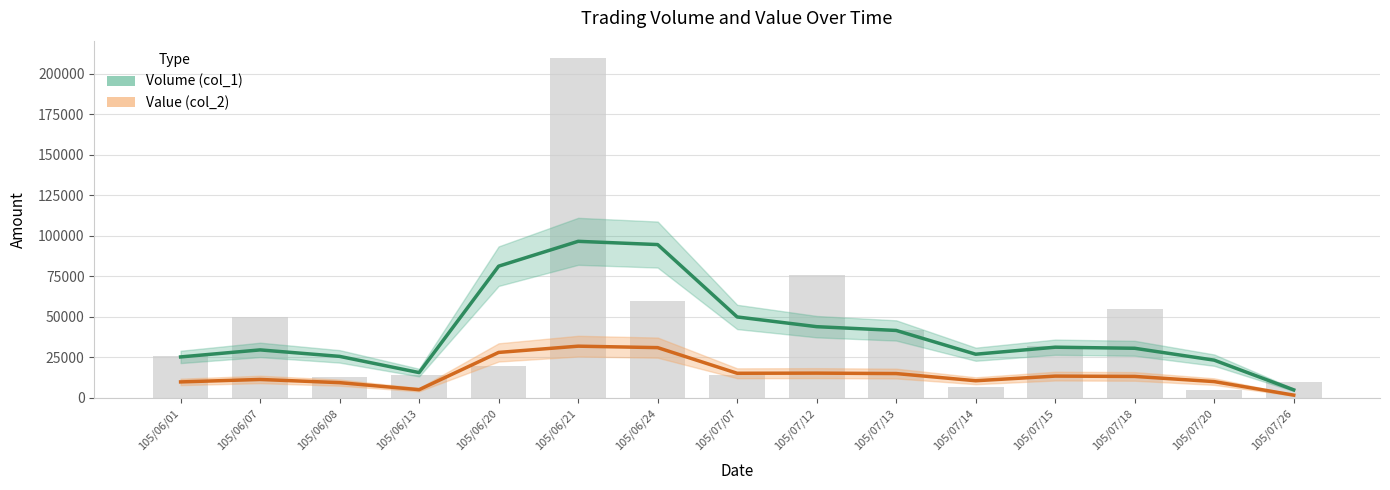

What is the average value of the Value (col_2) series?

14797.1